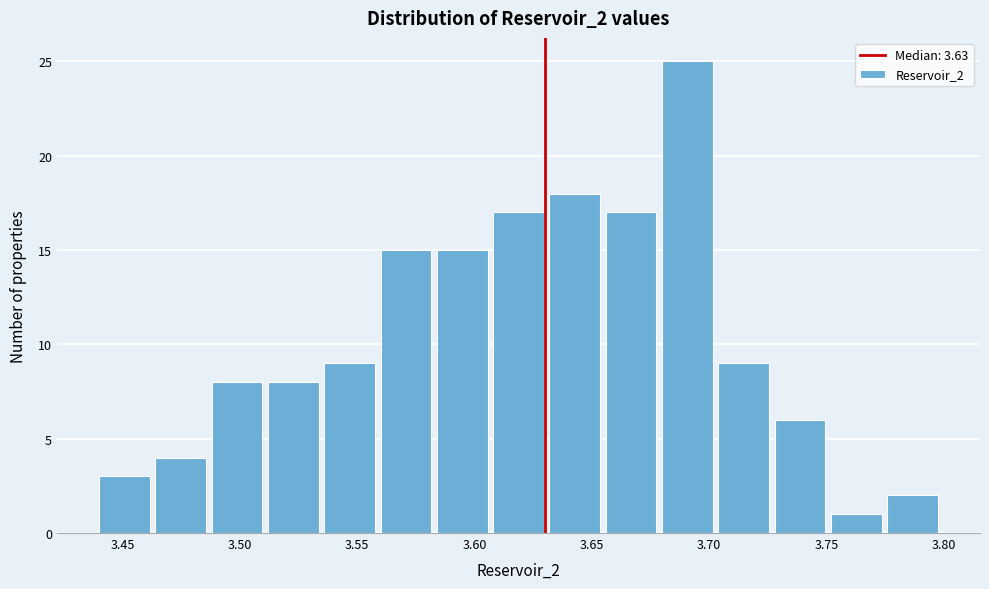

How tall is the bar that spans 3.728 to 3.752 on the x-axis? Neither the bar edges nor the heights are printed on the chart, so give them approximately, as read against the axes.

6